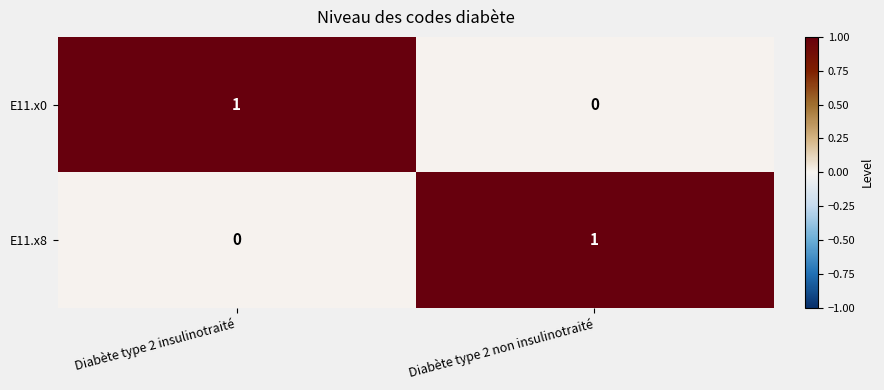

True or false: E11.x0 has a value of 1 at Diabète type 2 insulinotraité.

True